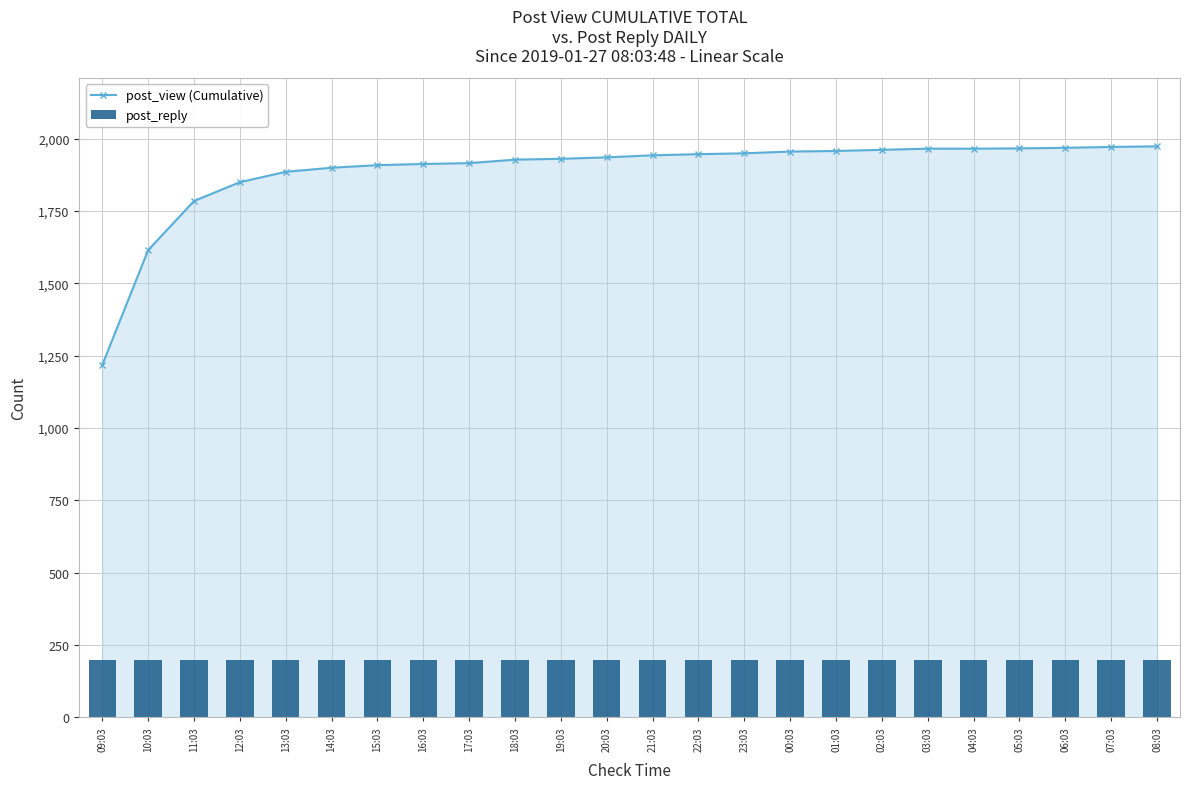

Between 22:03 and 08:03, which series saw the biggest shift?

post_view (Cumulative)